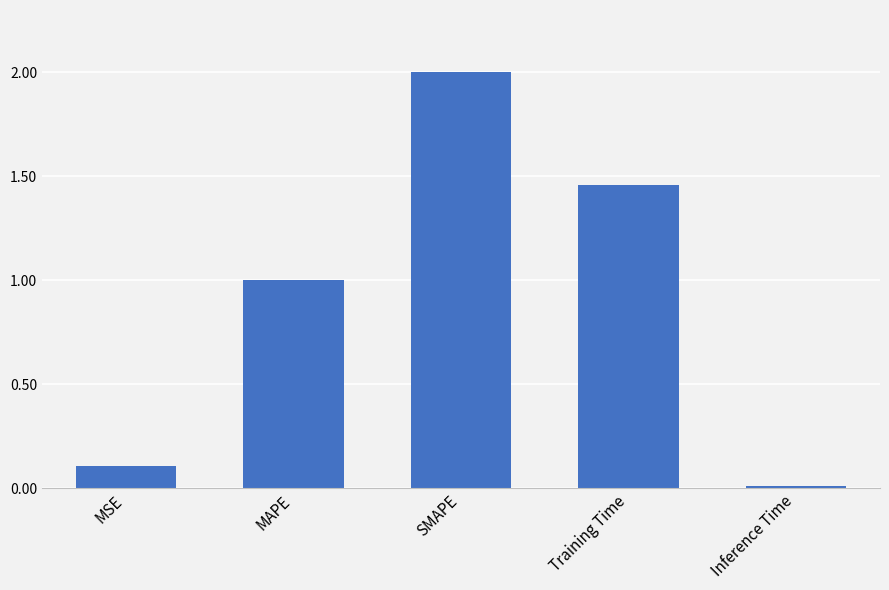

Is it true that the value at MAPE is 1.0?

True